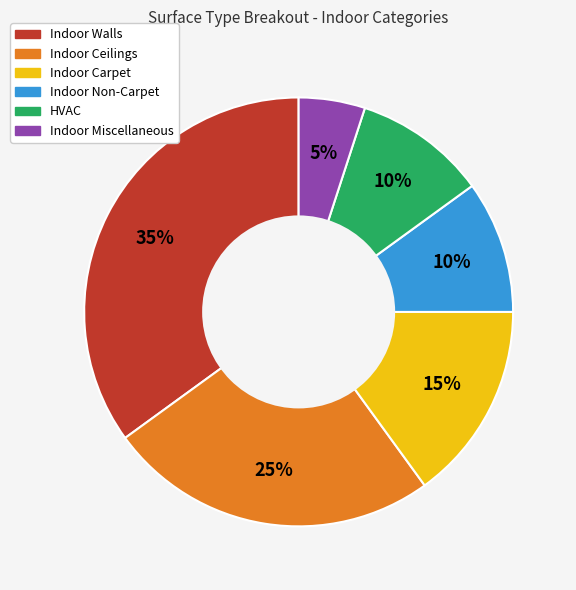

To the nearest percent, what is the difference between the largest and smallest slice percentages?

30%